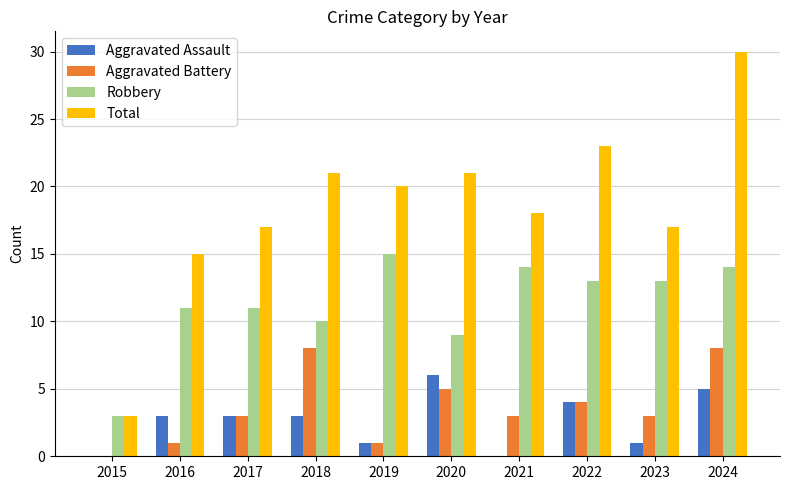

What is the maximum value for Total?

30